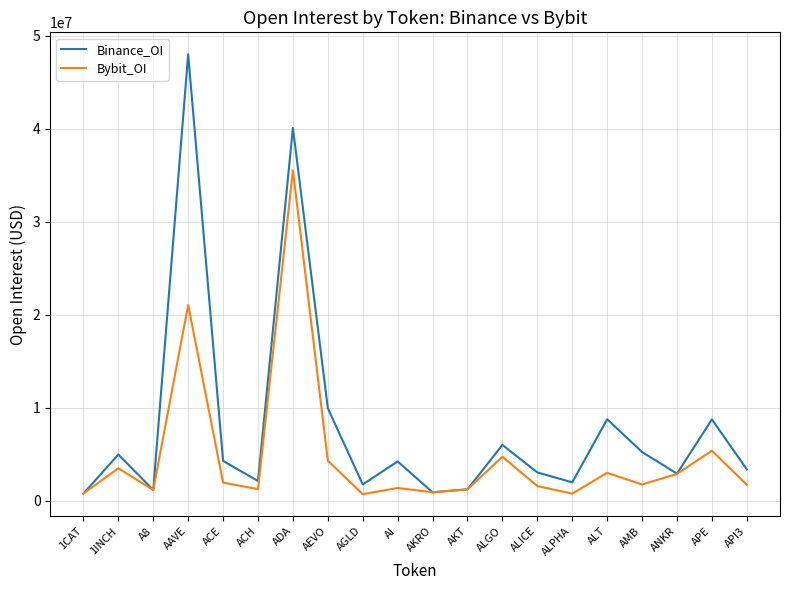

At which category does Binance_OI reach its first local peak?

1INCH